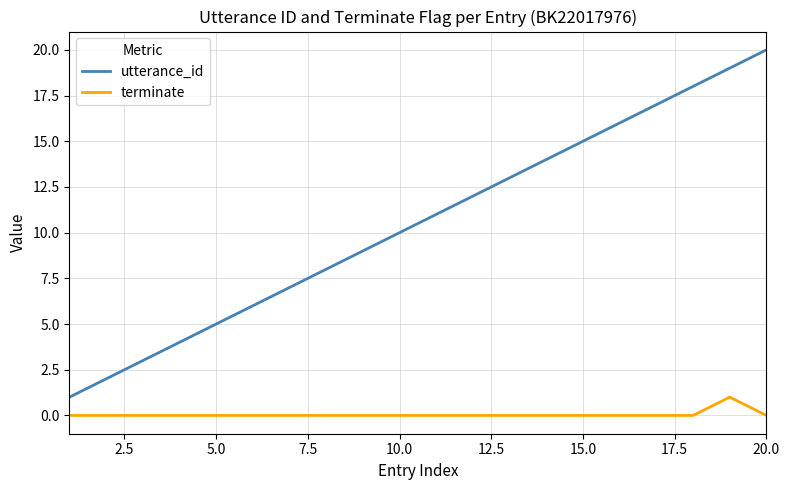

Rank the series by their maximum value, from highest to lowest.

utterance_id, terminate